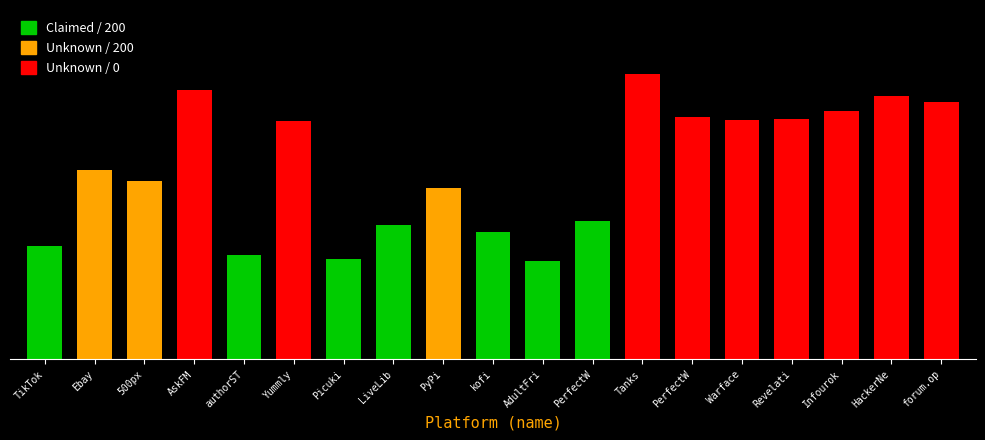

Are the bars horizontal?

No